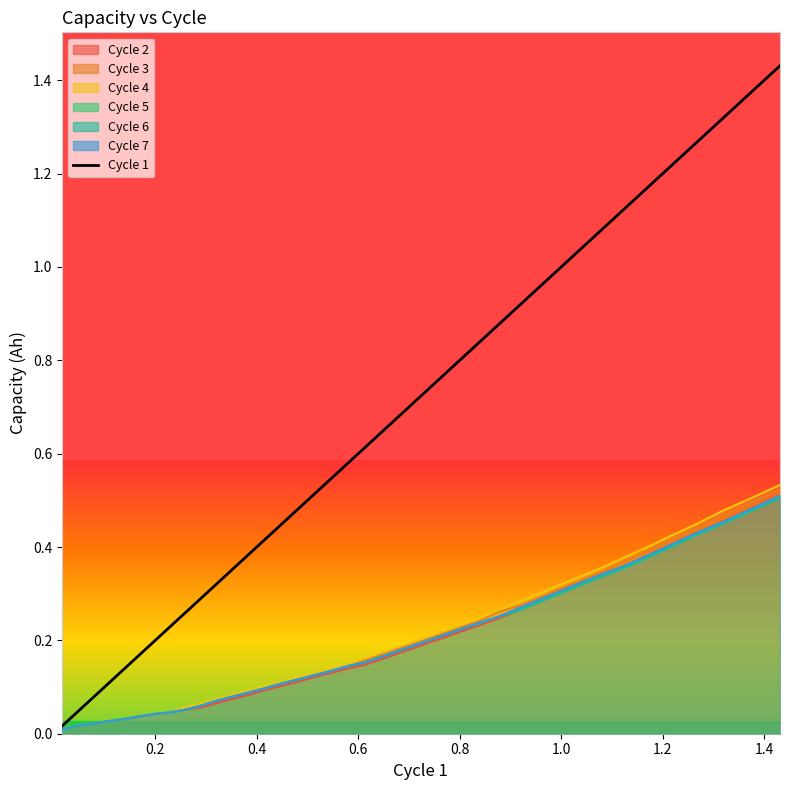

How many lines are shown in the chart?

1